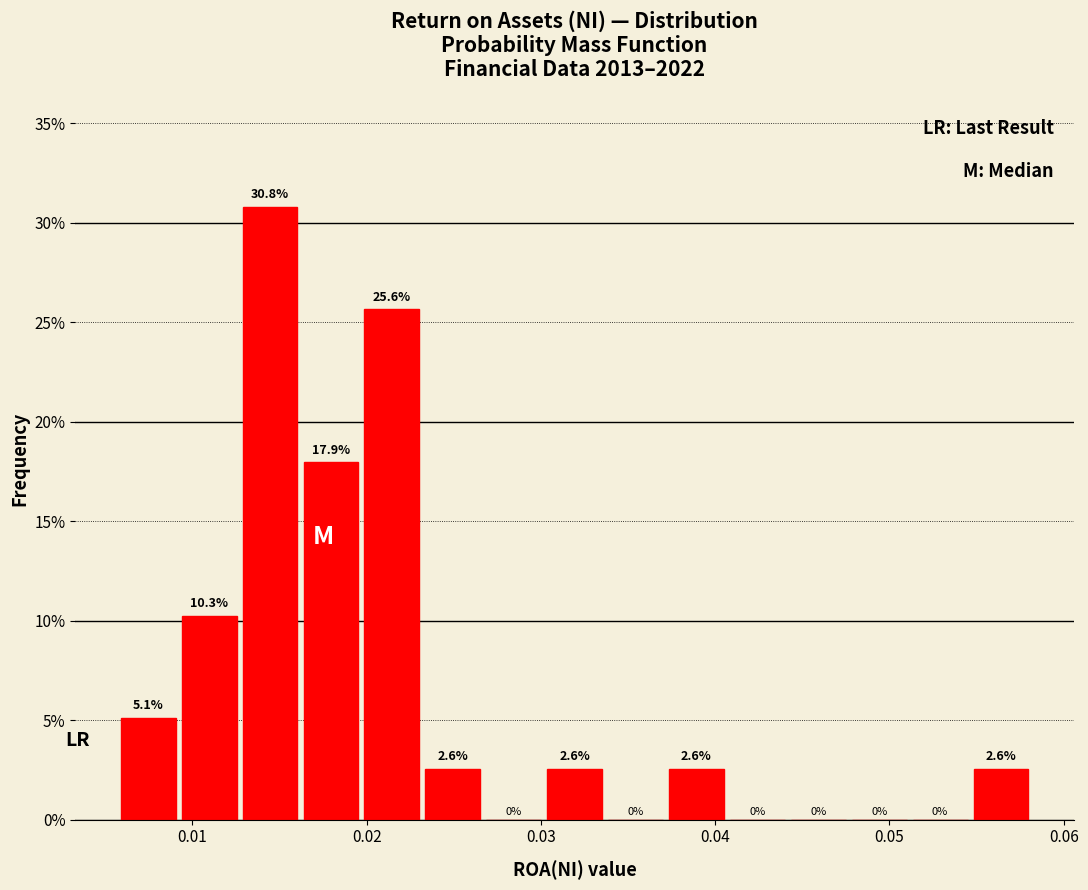

Around what value on the x-axis is the tallest bar? Give the approximate position of its centre, as read against the axis.

0.014